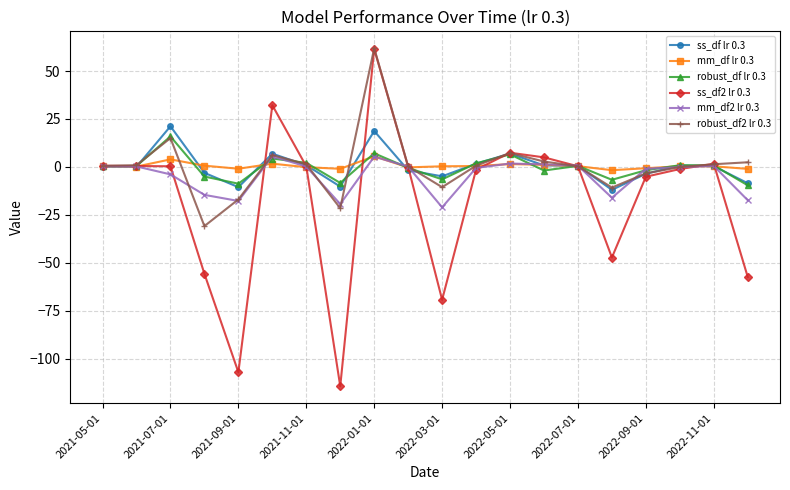

What is the highest value of the ss_df lr 0.3 series?

21.2